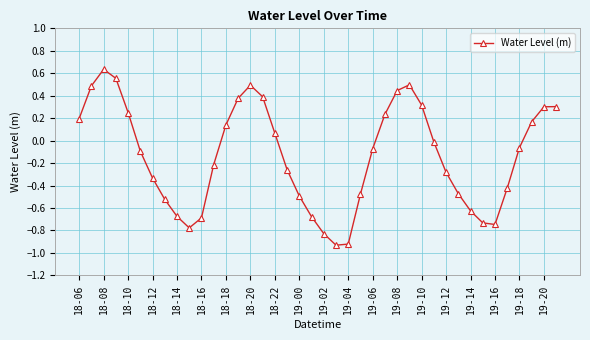

True or false: the data has more than 1 interior local peaks.

True